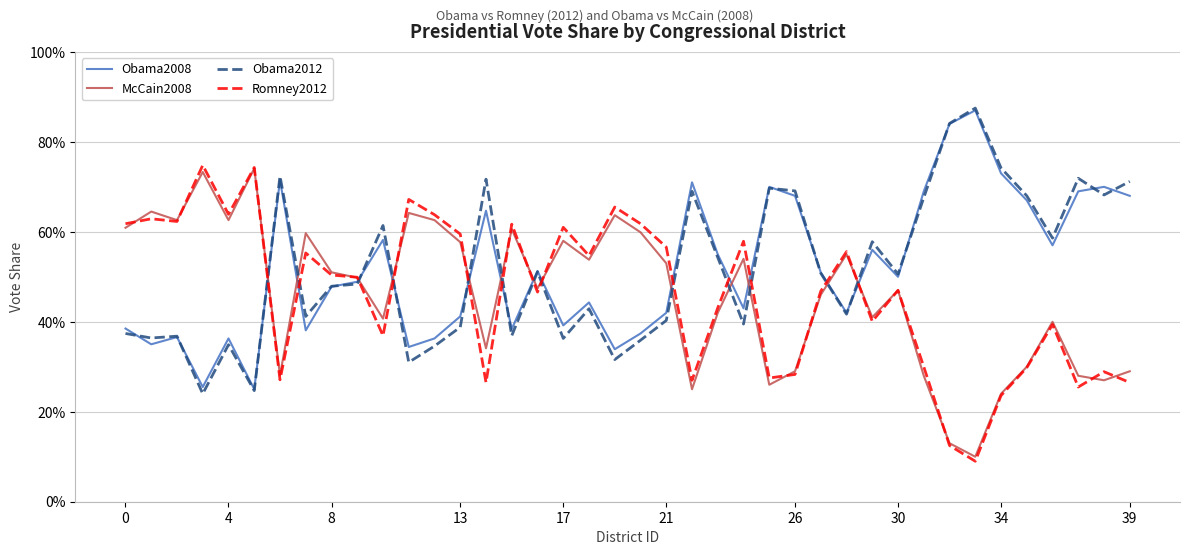

What are all the series names shown in the legend?

Obama2008, McCain2008, Obama2012, Romney2012